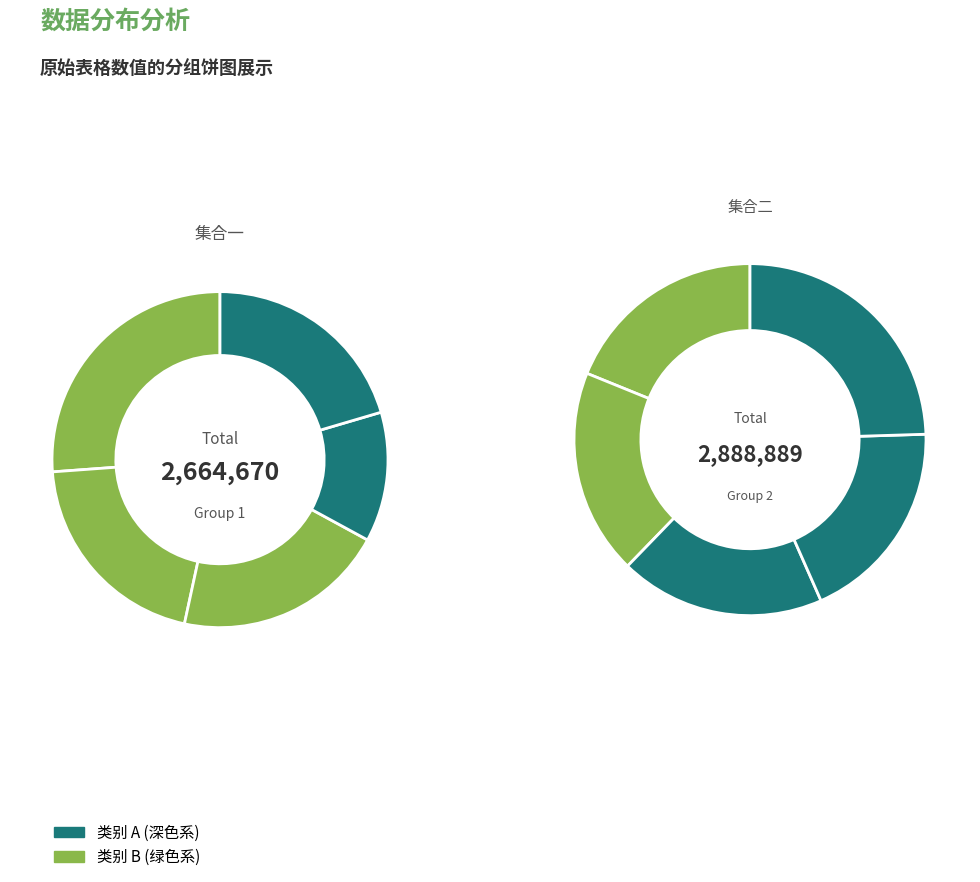

What is the total percentage of 544720 and 545972?

19.6%